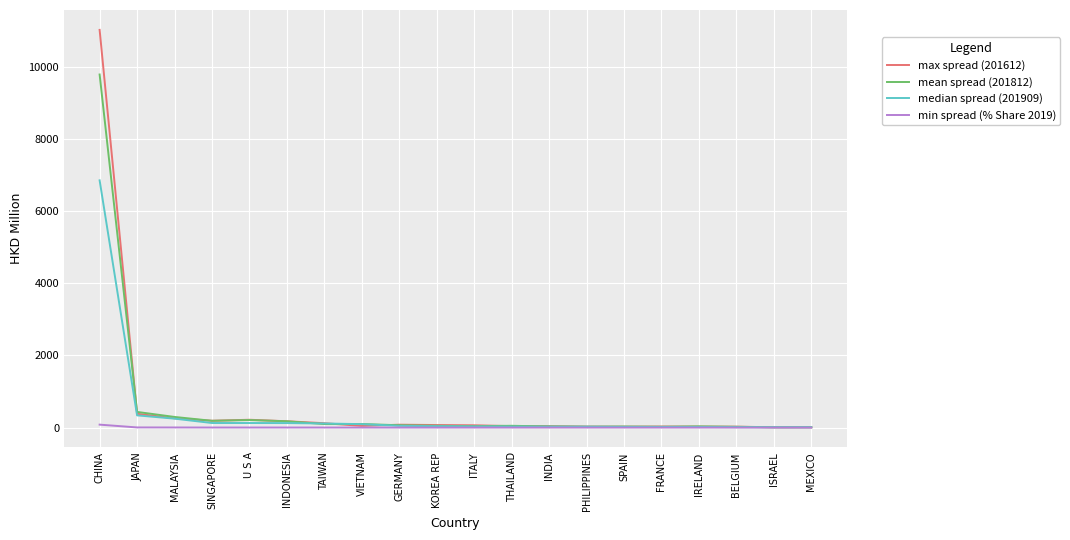

Count the number of categories in the chart.

20